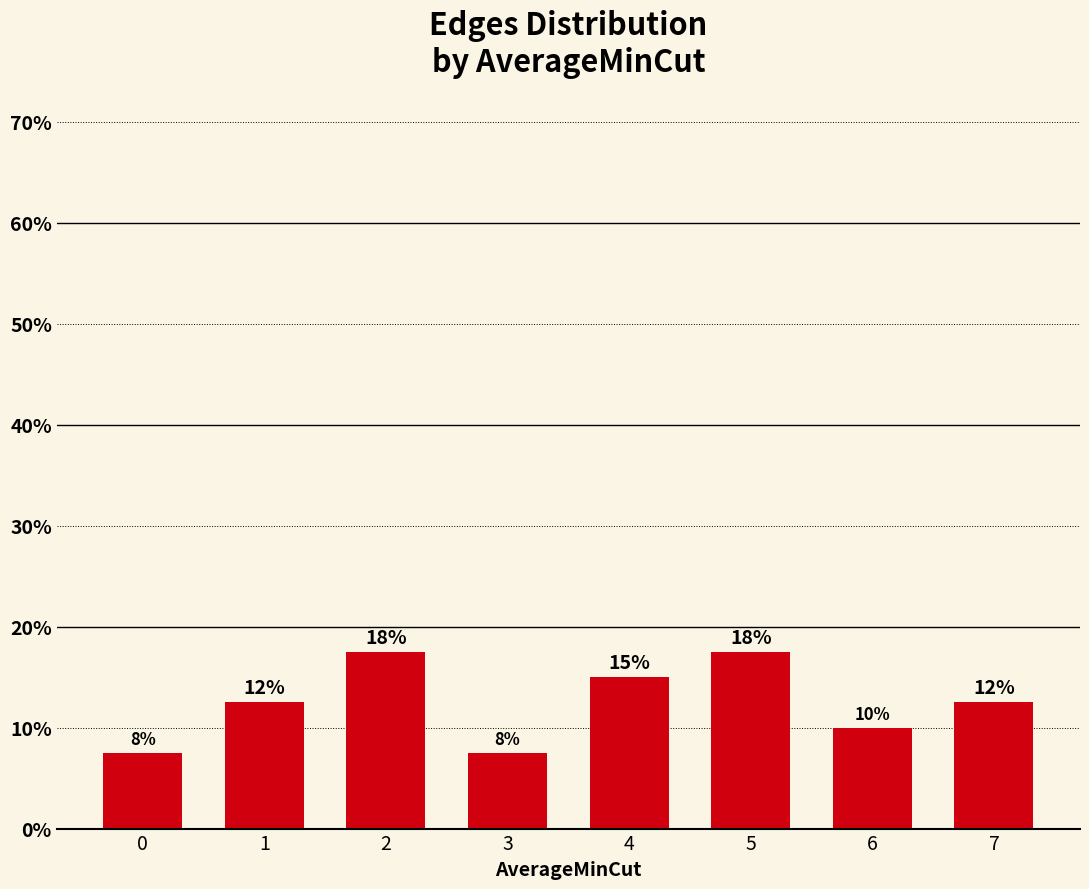

What is the smallest value displayed?

7.5